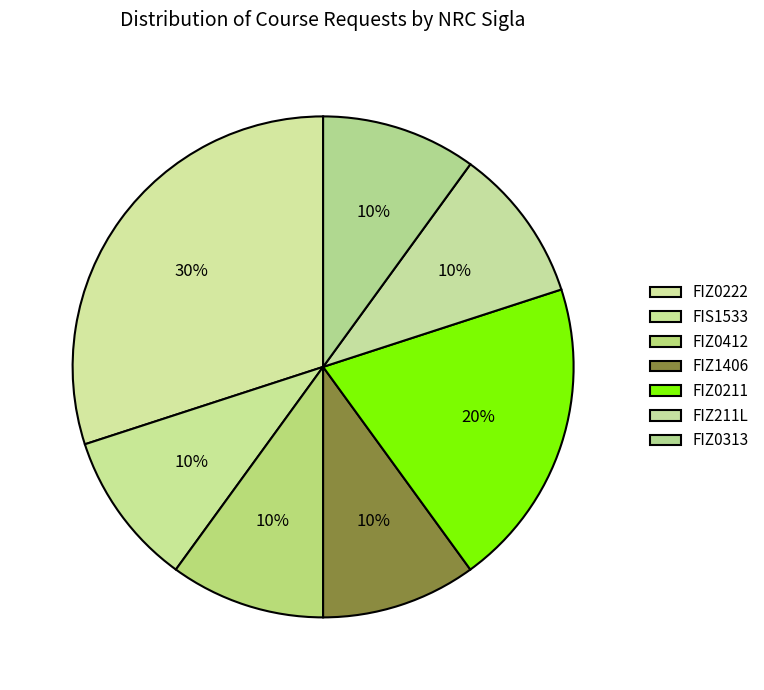

The FIZ211L slice represents 21% of the pie. True or false?

False